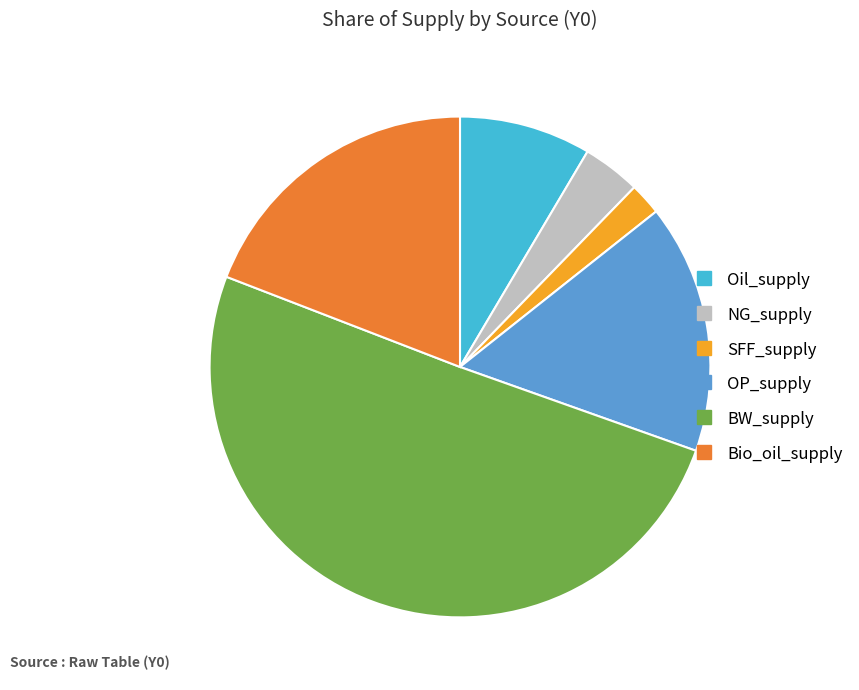

Which category accounts for the majority?

BW_supply